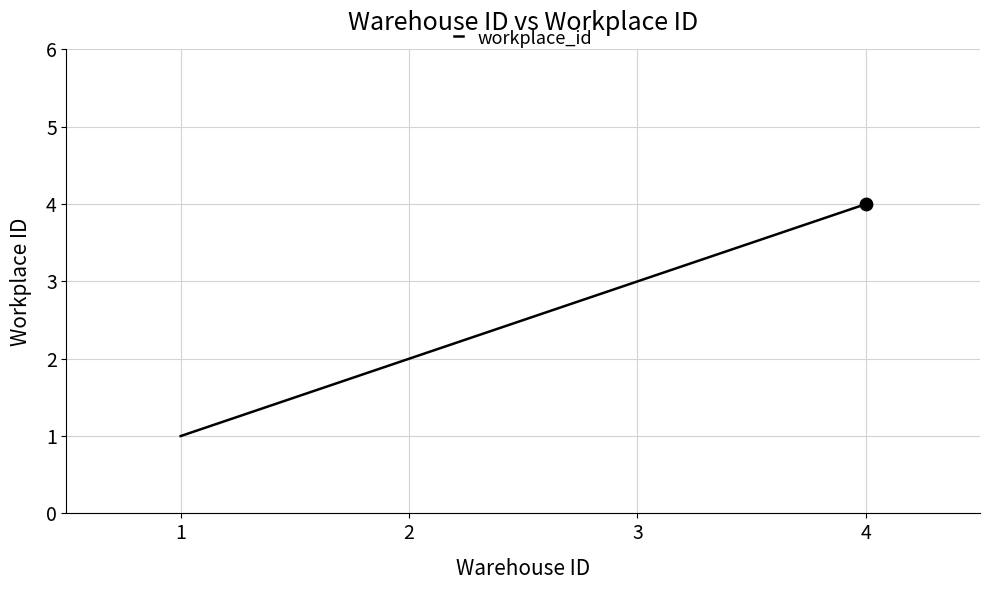

Between 3 and 4, which is larger?

4